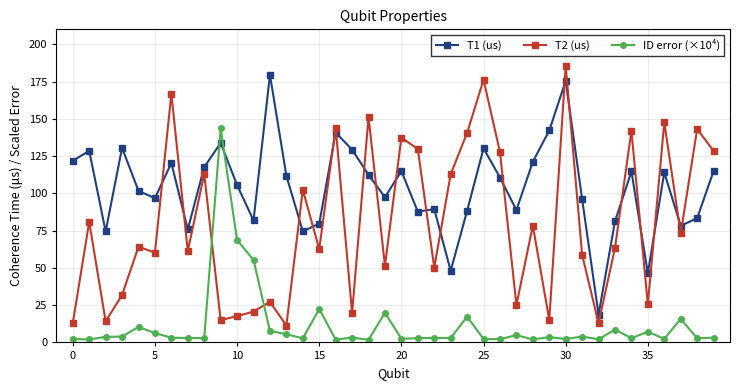

What is the maximum value shown in the chart?

185.6